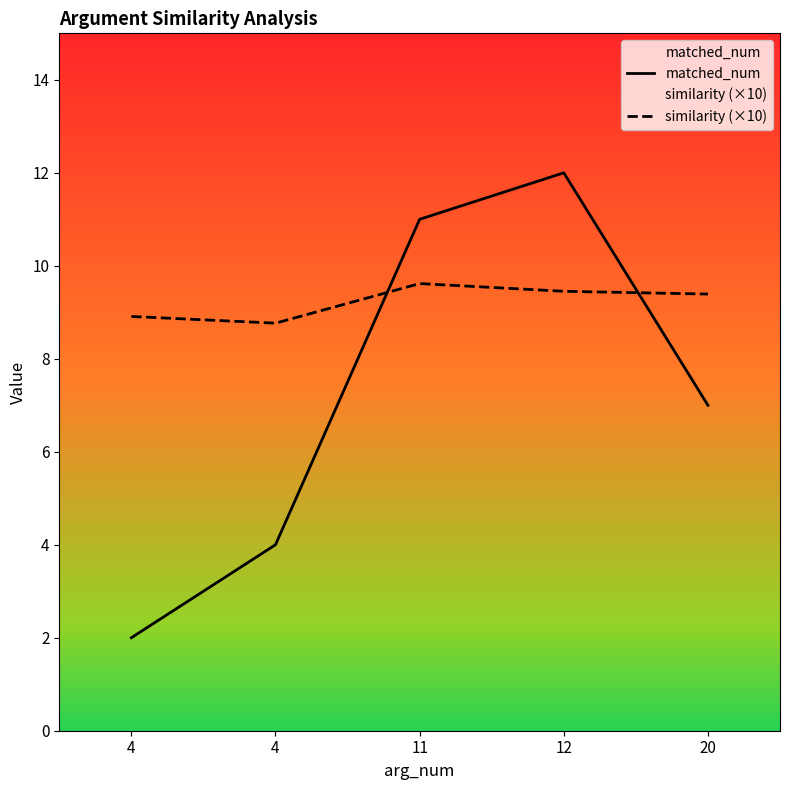

Reading left to right, extract all data points from this chart.

matched_num: 4=2.0	4=4.0	11=11.0	12=12.0	20=7.0
similarity (×10): 4=8.9	4=8.8	11=9.6	12=9.5	20=9.4